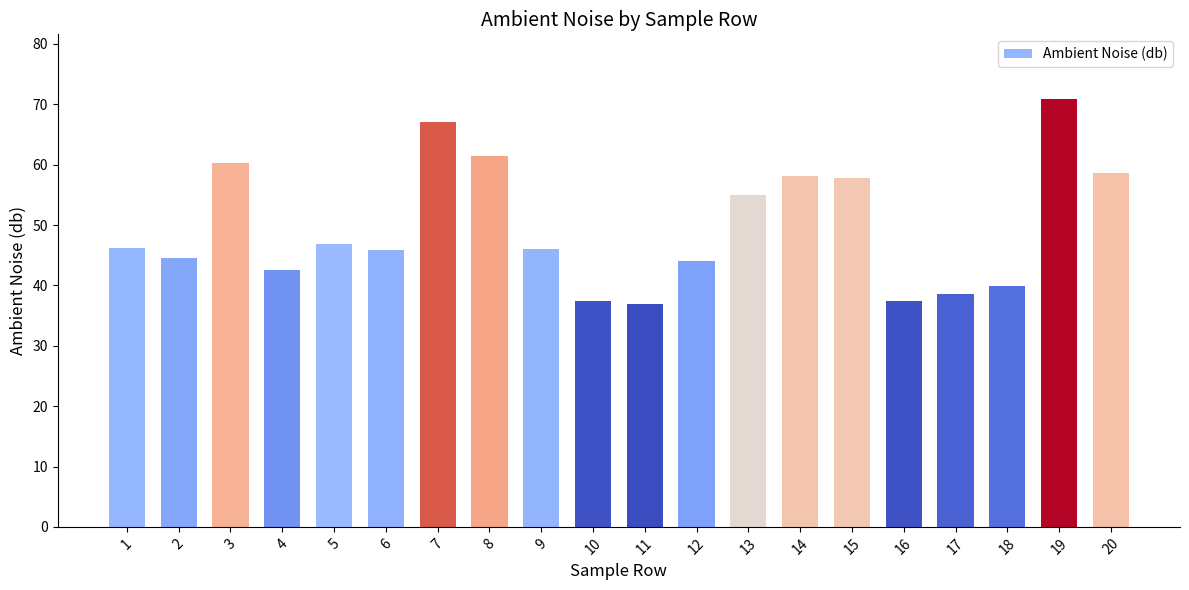

What is the smallest value displayed?

37.0